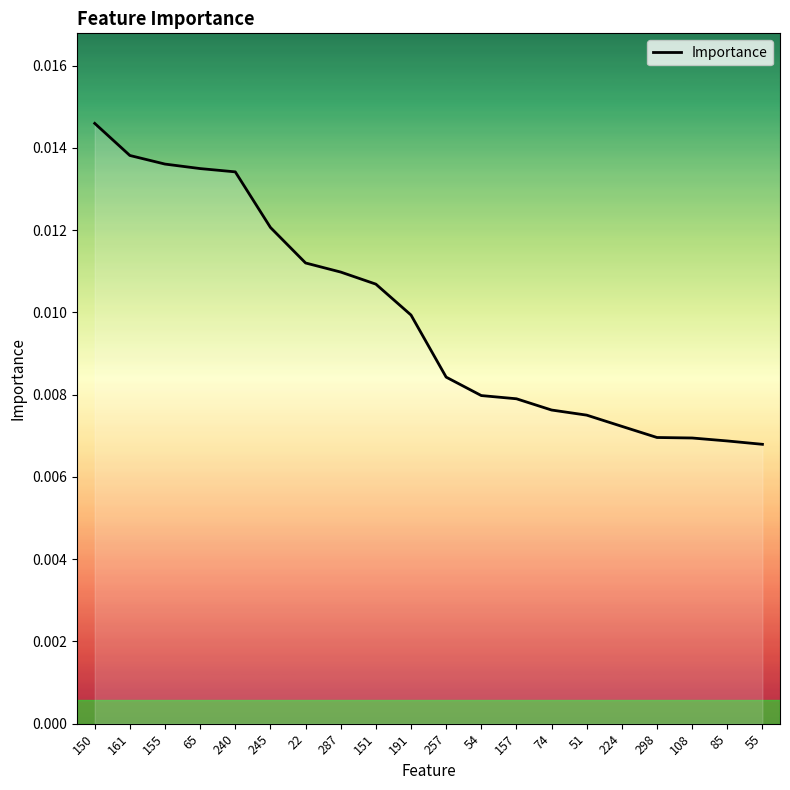

Does the chart display data point markers on the line(s)?

No